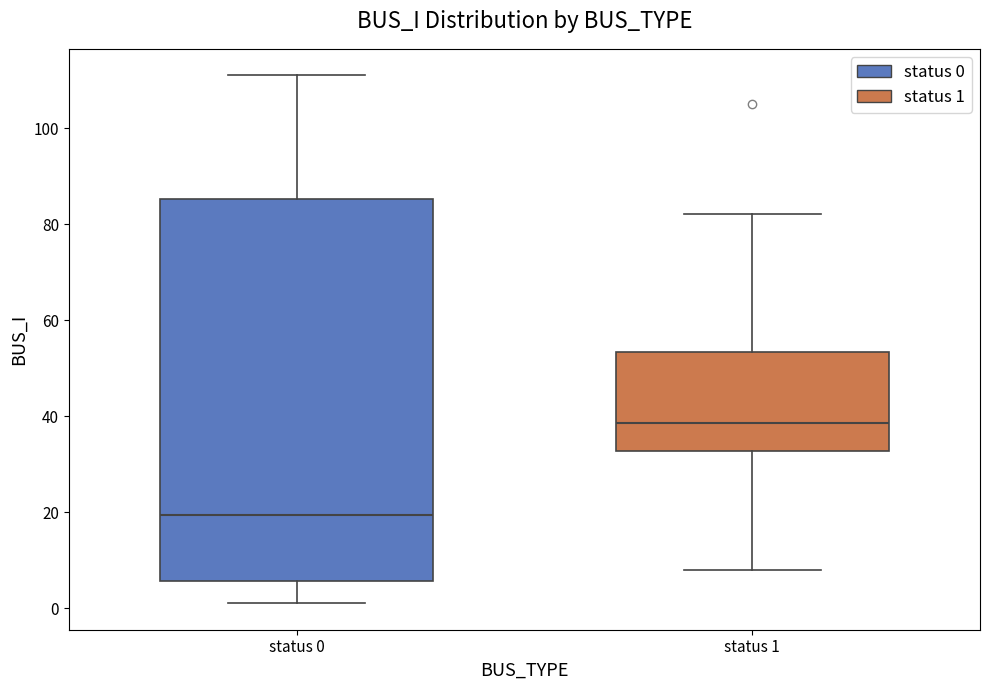

Reading left to right, read every box against the y-axis: the position of its median line, the range the box covers, and the ends of its whiskers. The values are not printed on the chart, so give them approximately, as read against the axis.

status 0: median 20, box 6 to 86, whiskers 2 to 112
status 1: median 38, box 32 to 54, whiskers 8 to 82